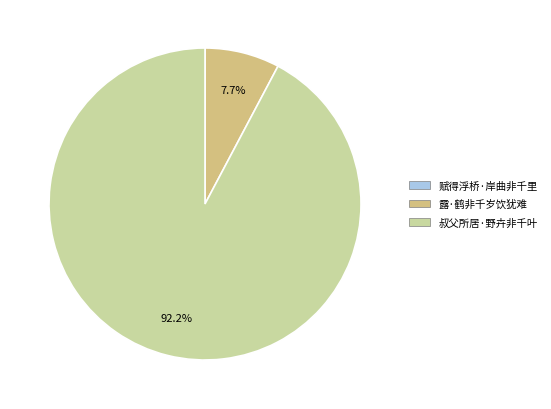

Combined, what portion of the pie is 叔父所居·野卉非千叶 and 露·鹤非千岁饮犹难?

100.0%